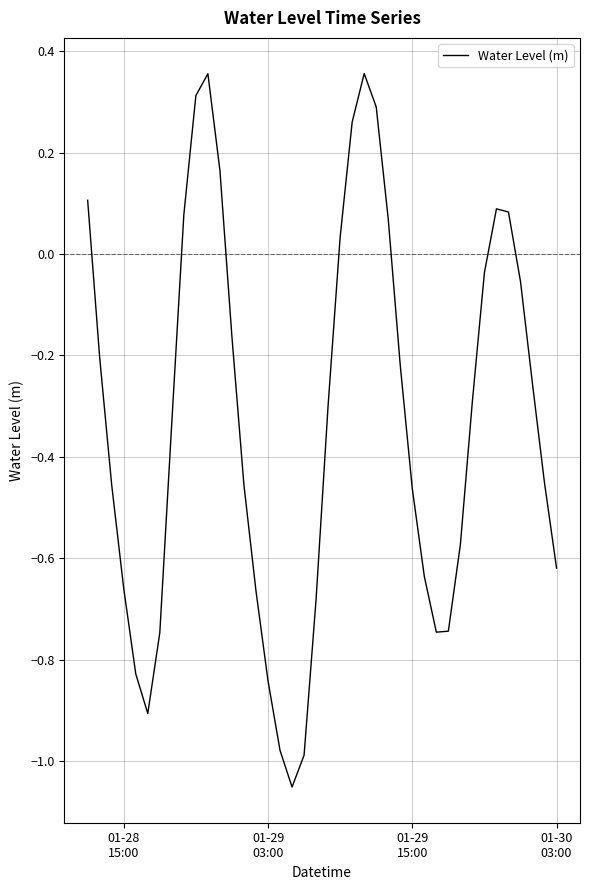

What is the difference between the maximum and minimum values?

1.4